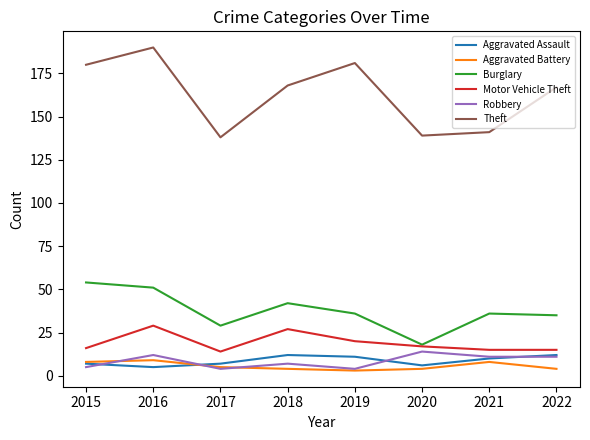

Reading left to right, list all the values displayed in this chart.

Aggravated Assault: 2015=7	2016=5	2017=7	2018=12	2019=11	2020=6	2021=10	2022=12
Aggravated Battery: 2015=8	2016=9	2017=5	2018=4	2019=3	2020=4	2021=8	2022=4
Burglary: 2015=54	2016=51	2017=29	2018=42	2019=36	2020=18	2021=36	2022=35
Motor Vehicle Theft: 2015=16	2016=29	2017=14	2018=27	2019=20	2020=17	2021=15	2022=15
Robbery: 2015=5	2016=12	2017=4	2018=7	2019=4	2020=14	2021=11	2022=11
Theft: 2015=180	2016=190	2017=138	2018=168	2019=181	2020=139	2021=141	2022=167